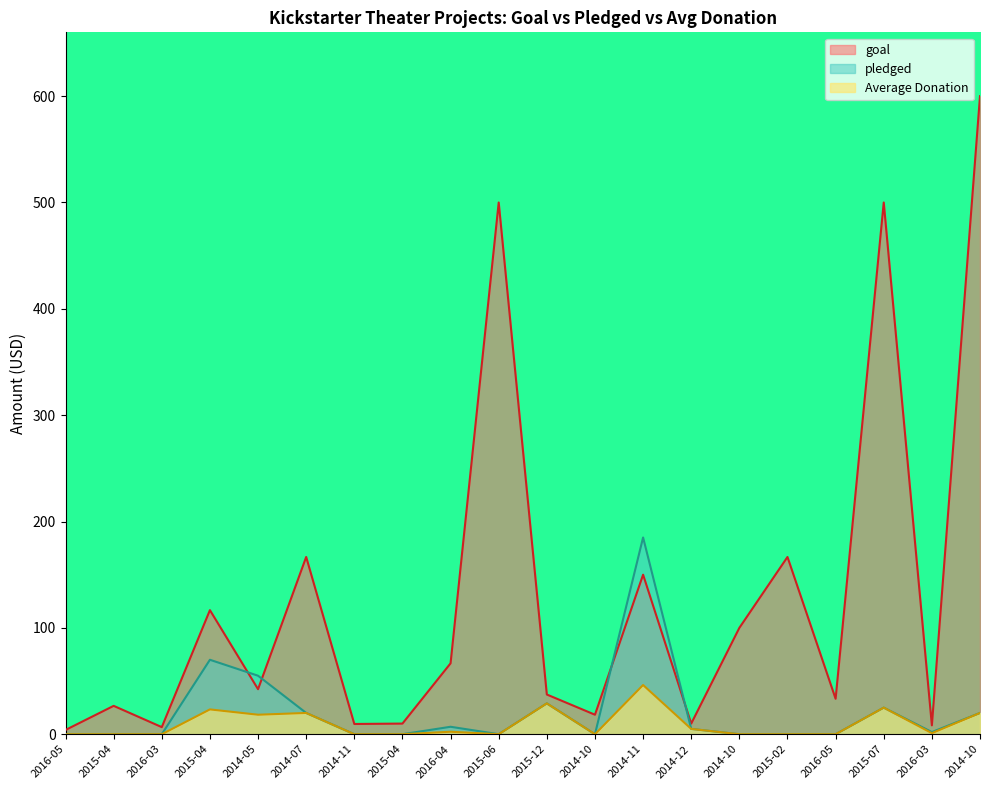

True or false: pledged and goal intersect in this chart.

True